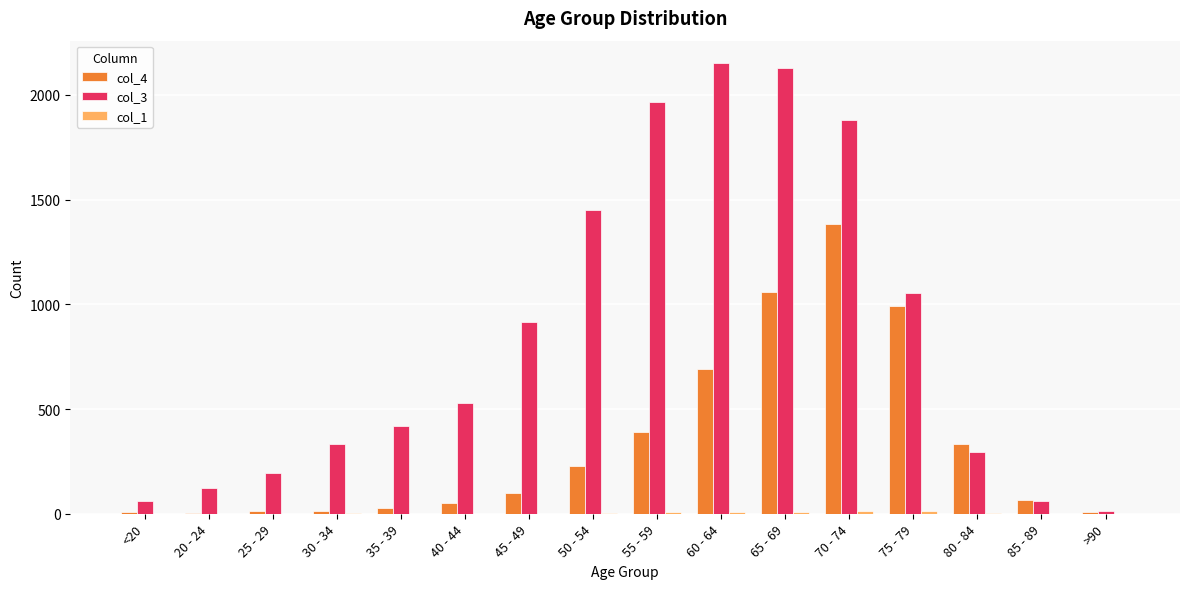

The value of col_3 at >90 is 15. True or false?

True